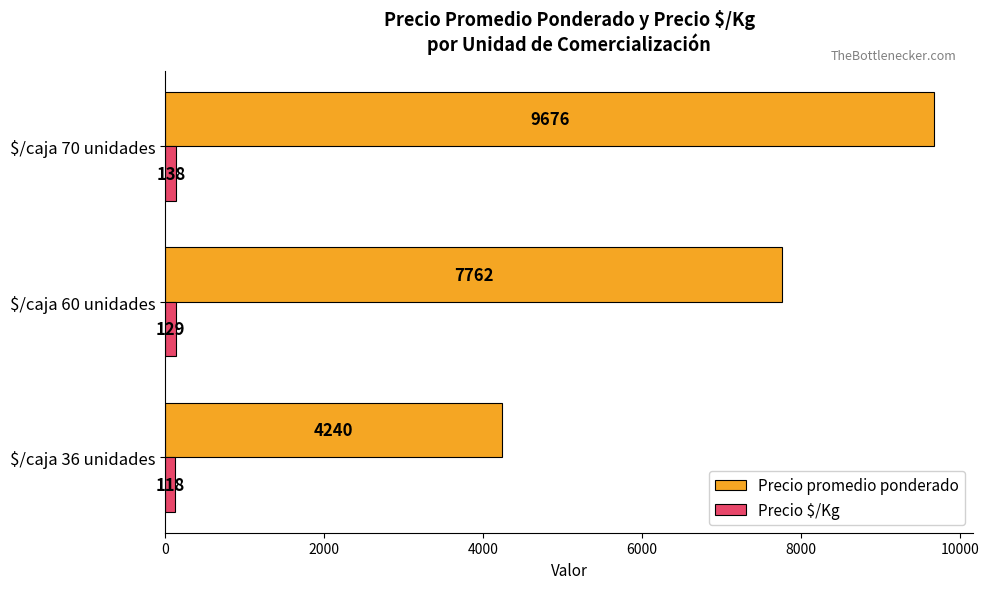

Count the number of categories in the chart.

3